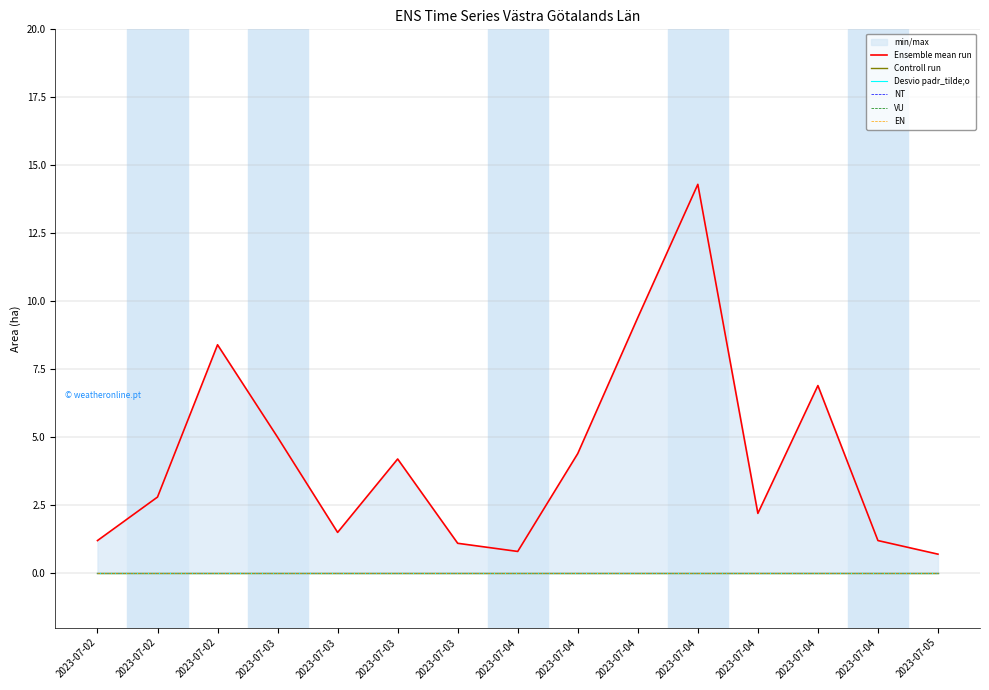

How many lines are shown in the chart?

6